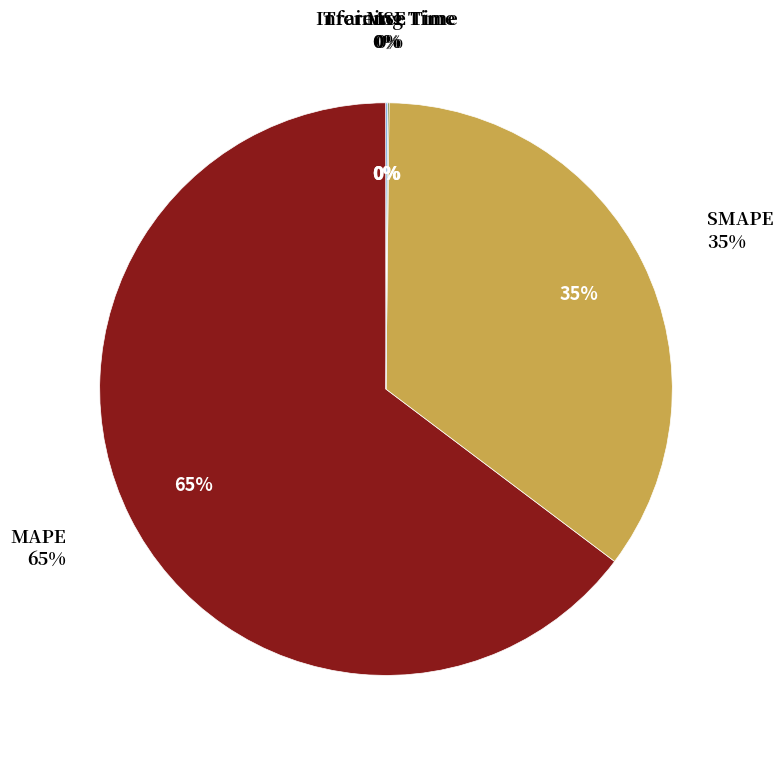

What percentage is NOT represented by MSE?

100.0%